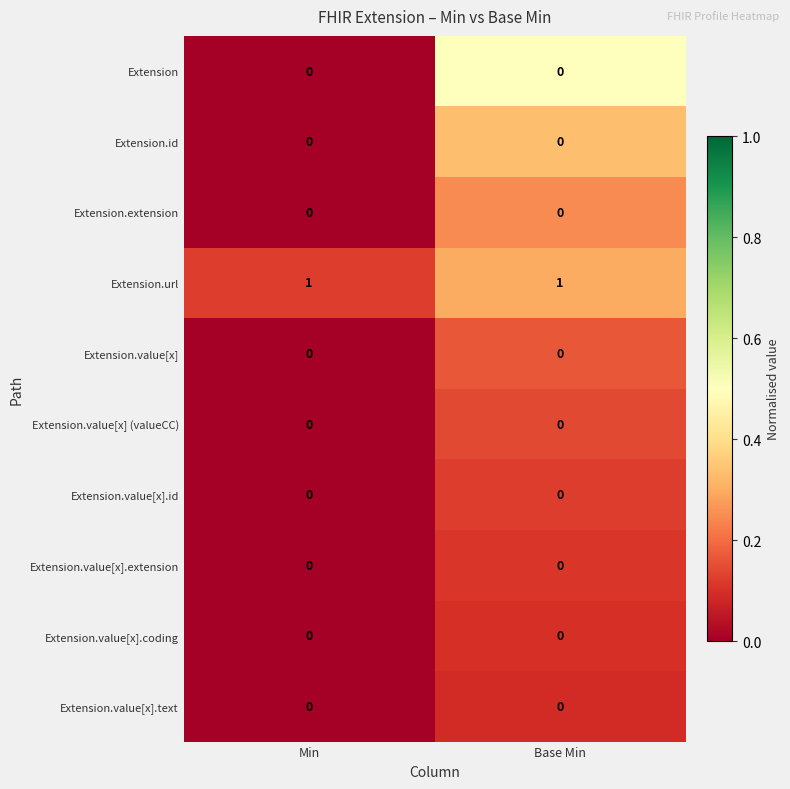

The Extension.url series shows 1 at Base Min. True or false?

True